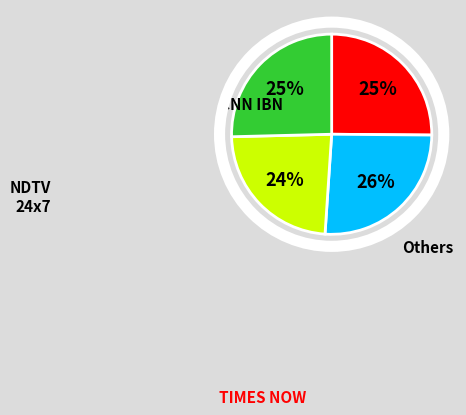

Is there any slice that represents more than half of the pie?

No